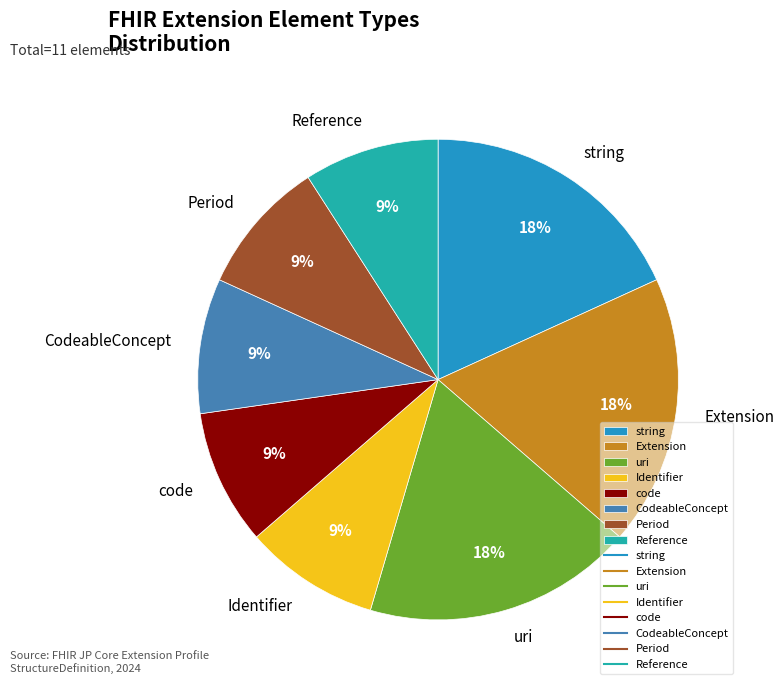

Combined, do Extension and code account for over 50%?

No